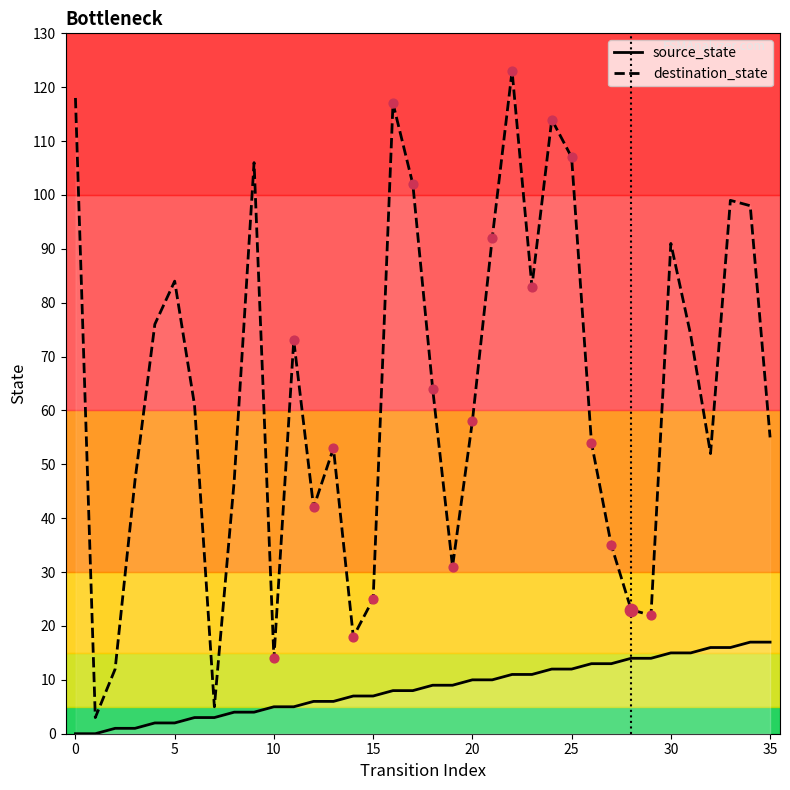

Which series has the largest Y range (max minus min)?

destination_state